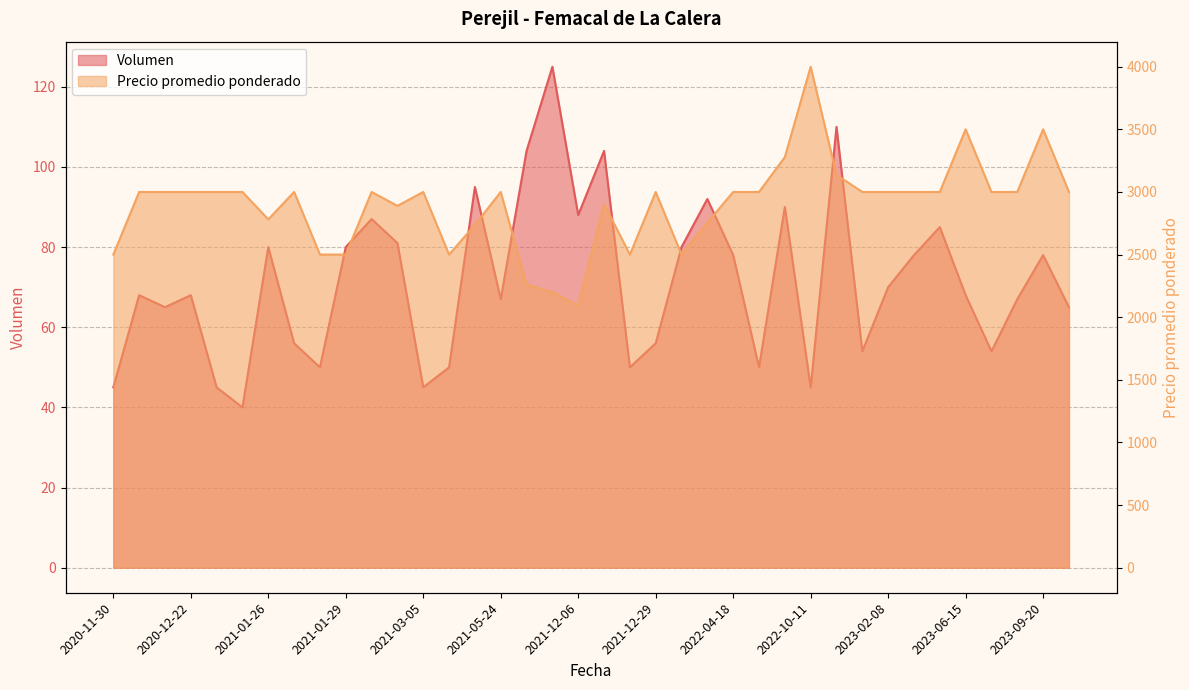

Which category has the lowest value across all series?

2021-01-25